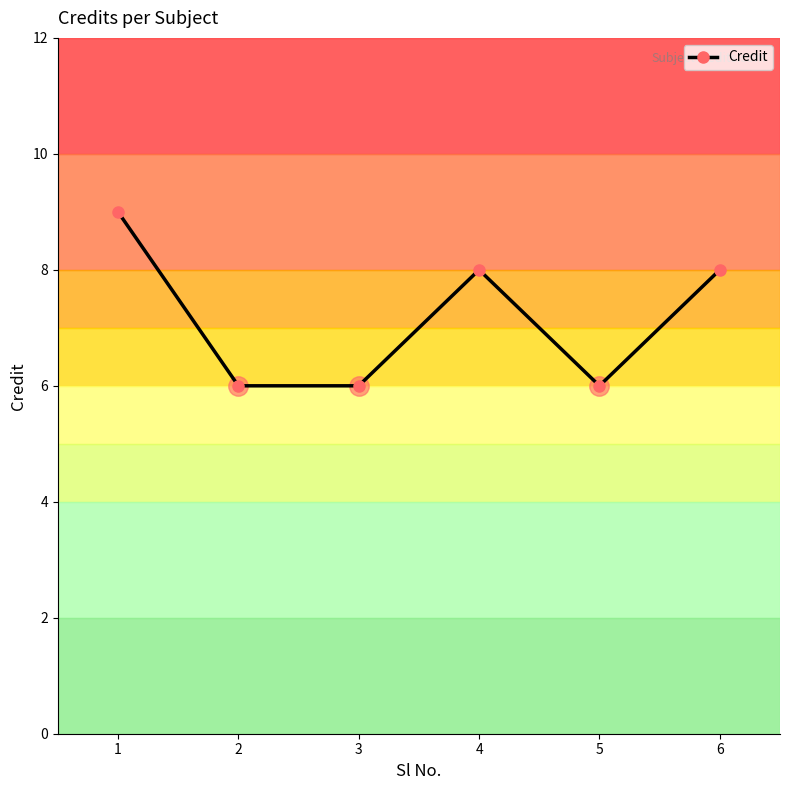

What is the average value?

7